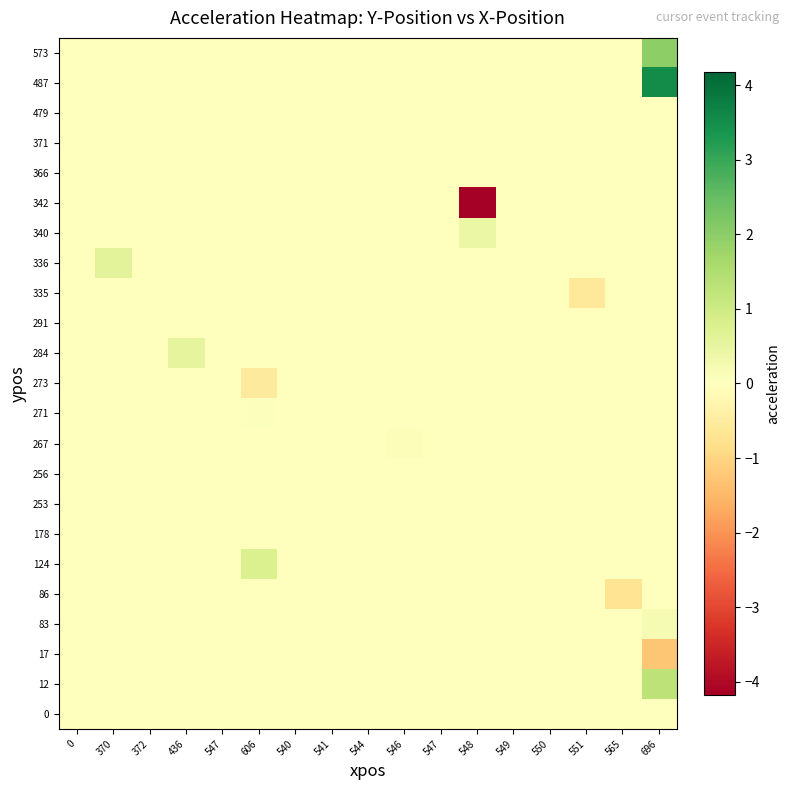

Reading left to right, transcribe all the data shown in this chart.

0: 0=0.0	370=0.0	372=0.0	436=0.0	547=0.0	606=0.0	540=0.0	541=0.0	544=0.0	546=0.0	547=0.0	548=0.0	549=0.0	550=0.0	551=0.0	565=0.0	696=0.0
12: 0=0.0	370=0.0	372=0.0	436=0.0	547=0.0	606=0.0	540=0.0	541=0.0	544=0.0	546=0.0	547=0.0	548=0.0	549=0.0	550=0.0	551=0.0	565=0.0	696=1.3
17: 0=0.0	370=0.0	372=0.0	436=0.0	547=0.0	606=0.0	540=0.0	541=0.0	544=0.0	546=0.0	547=0.0	548=0.0	549=0.0	550=0.0	551=0.0	565=0.0	696=-1.3
83: 0=0.0	370=0.0	372=0.0	436=0.0	547=0.0	606=0.0	540=0.0	541=0.0	544=0.0	546=0.0	547=0.0	548=0.0	549=0.0	550=0.0	551=0.0	565=0.0	696=0.2
86: 0=0.0	370=0.0	372=0.0	436=0.0	547=0.0	606=0.0	540=0.0	541=0.0	544=0.0	546=0.0	547=0.0	548=0.0	549=0.0	550=0.0	551=0.0	565=-0.7	696=0.0
124: 0=0.0	370=0.0	372=0.0	436=0.0	547=0.0	606=0.8	540=0.0	541=0.0	544=0.0	546=0.0	547=0.0	548=0.0	549=0.0	550=0.0	551=0.0	565=0.0	696=0.0
178: 0=0.0	370=0.0	372=0.0	436=0.0	547=0.0	606=0.0	540=0.0	541=0.0	544=0.0	546=0.0	547=0.0	548=0.0	549=0.0	550=0.0	551=0.0	565=0.0	696=0.0
253: 0=0.0	370=0.0	372=0.0	436=0.0	547=0.0	606=0.0	540=0.0	541=0.0	544=0.0	546=0.0	547=0.0	548=0.0	549=0.0	550=0.0	551=0.0	565=0.0	696=0.0
256: 0=0.0	370=0.0	372=0.0	436=0.0	547=0.0	606=0.0	540=0.0	541=0.0	544=0.0	546=0.0	547=0.0	548=0.0	549=0.0	550=0.0	551=0.0	565=0.0	696=0.0
267: 0=0.0	370=0.0	372=0.0	436=0.0	547=0.0	606=0.0	540=0.0	541=0.0	544=0.0	546=0.1	547=0.0	548=0.0	549=0.0	550=0.0	551=0.0	565=0.0	696=0.0
271: 0=0.0	370=0.0	372=0.0	436=0.0	547=0.0	606=0.1	540=0.0	541=0.0	544=0.0	546=0.0	547=0.0	548=0.0	549=0.0	550=0.0	551=0.0	565=0.0	696=0.0
273: 0=0.0	370=0.0	372=0.0	436=0.0	547=0.0	606=-0.5	540=0.0	541=0.0	544=0.0	546=0.0	547=0.0	548=0.0	549=0.0	550=0.0	551=0.0	565=0.0	696=0.0
284: 0=0.0	370=0.0	372=0.0	436=0.5	547=0.0	606=0.0	540=0.0	541=0.0	544=0.0	546=0.0	547=0.0	548=0.0	549=0.0	550=0.0	551=0.0	565=0.0	696=0.0
291: 0=0.0	370=0.0	372=0.0	436=0.0	547=0.0	606=0.0	540=0.0	541=0.0	544=0.0	546=0.0	547=0.0	548=0.0	549=0.0	550=-0.0	551=0.0	565=0.0	696=0.0
335: 0=0.0	370=0.0	372=0.0	436=0.0	547=0.0	606=0.0	540=0.0	541=0.0	544=0.0	546=0.0	547=0.0	548=0.0	549=0.0	550=0.0	551=-0.6	565=0.0	696=0.0
336: 0=0.0	370=0.6	372=0.0	436=0.0	547=0.0	606=0.0	540=0.0	541=0.0	544=0.0	546=0.0	547=0.0	548=0.0	549=0.0	550=0.0	551=0.0	565=0.0	696=0.0
340: 0=0.0	370=0.0	372=0.0	436=0.0	547=0.0	606=0.0	540=0.0	541=0.0	544=0.0	546=0.0	547=0.0	548=0.4	549=0.0	550=0.0	551=0.0	565=0.0	696=0.0
342: 0=0.0	370=0.0	372=0.0	436=0.0	547=0.0	606=0.0	540=0.0	541=0.0	544=0.0	546=0.0	547=0.0	548=-4.2	549=0.0	550=0.0	551=0.0	565=0.0	696=0.0
366: 0=0.0	370=0.0	372=0.0	436=0.0	547=0.0	606=0.0	540=0.0	541=0.0	544=0.0	546=0.0	547=0.0	548=0.0	549=0.0	550=0.0	551=0.0	565=0.0	696=0.0
371: 0=0.0	370=0.0	372=0.0	436=0.0	547=0.0	606=0.0	540=0.0	541=0.0	544=0.0	546=0.0	547=0.0	548=0.0	549=0.0	550=0.0	551=0.0	565=0.0	696=0.0
479: 0=0.0	370=0.0	372=0.0	436=0.0	547=0.0	606=0.0	540=0.0	541=0.0	544=0.0	546=0.0	547=0.0	548=0.0	549=0.0	550=0.0	551=0.0	565=0.0	696=0.0
487: 0=0.0	370=0.0	372=0.0	436=0.0	547=0.0	606=0.0	540=0.0	541=0.0	544=0.0	546=0.0	547=0.0	548=0.0	549=0.0	550=0.0	551=0.0	565=0.0	696=3.5
573: 0=0.0	370=0.0	372=0.0	436=0.0	547=0.0	606=0.0	540=0.0	541=0.0	544=0.0	546=0.0	547=0.0	548=0.0	549=0.0	550=0.0	551=0.0	565=0.0	696=2.0